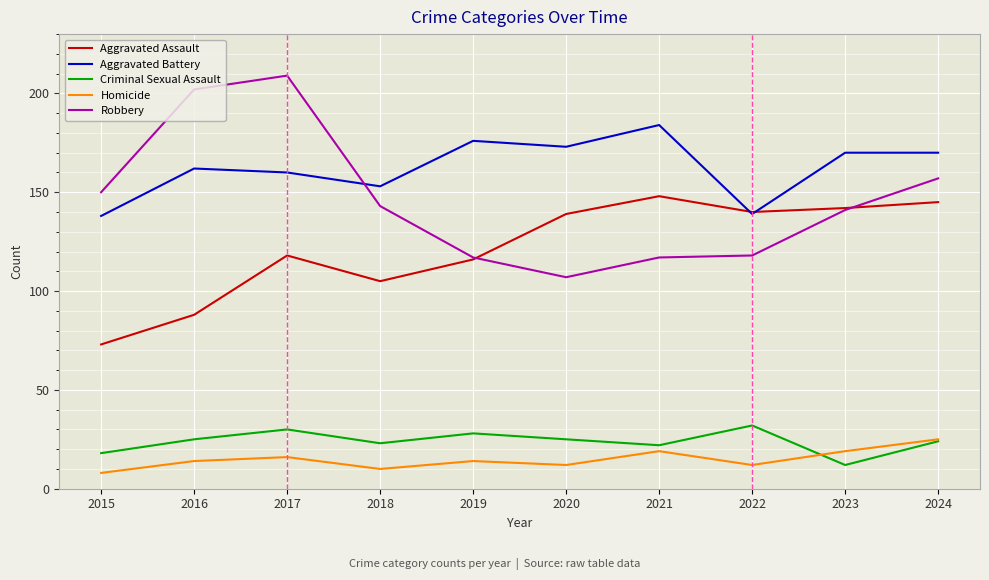

How many lines are shown in the chart?

5